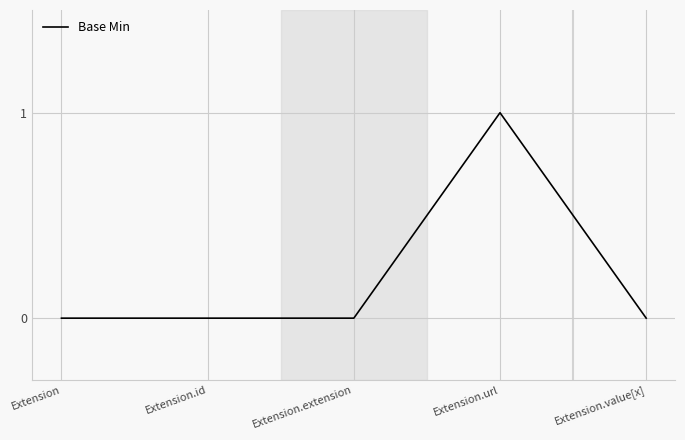

Between Extension.url and Extension, which is larger?

Extension.url